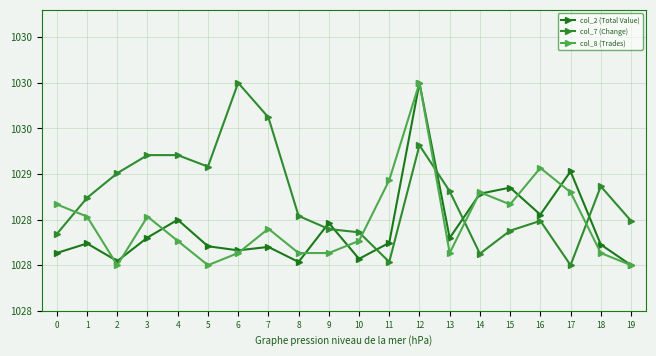

What is the difference between the maximum and minimum values in the col_8 (Trades) series?

2.0